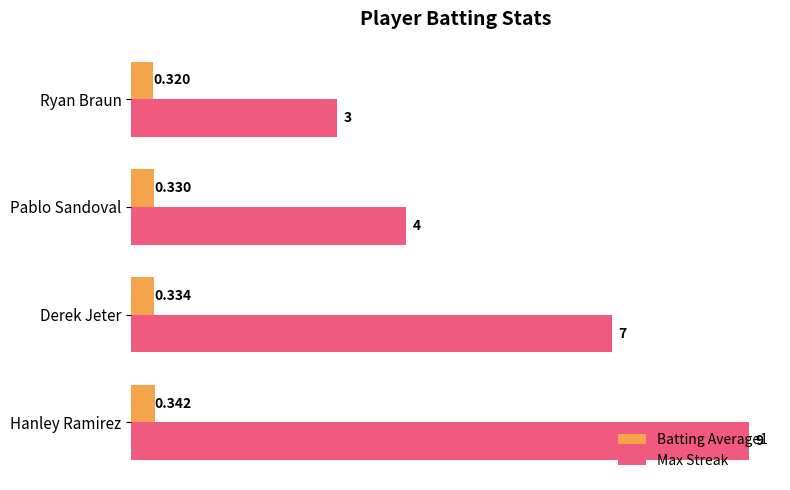

Where is Batting Average1 nearest to the value 0?

Ryan Braun